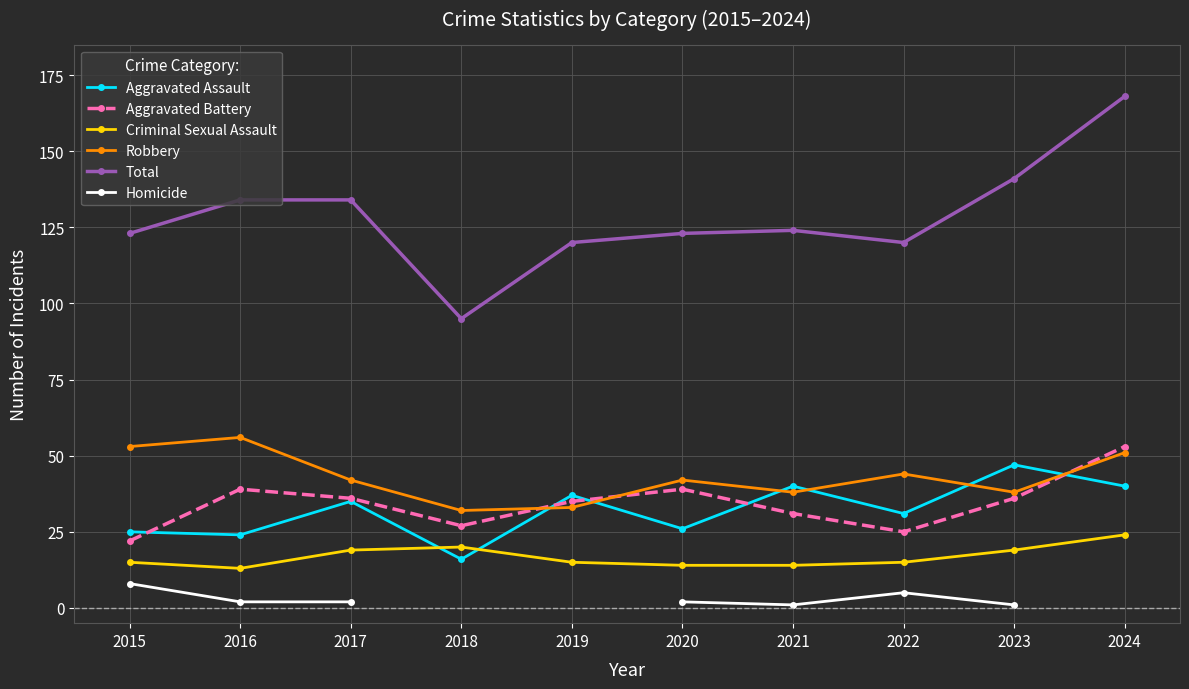

How many interior local peaks does the Homicide series have?

1